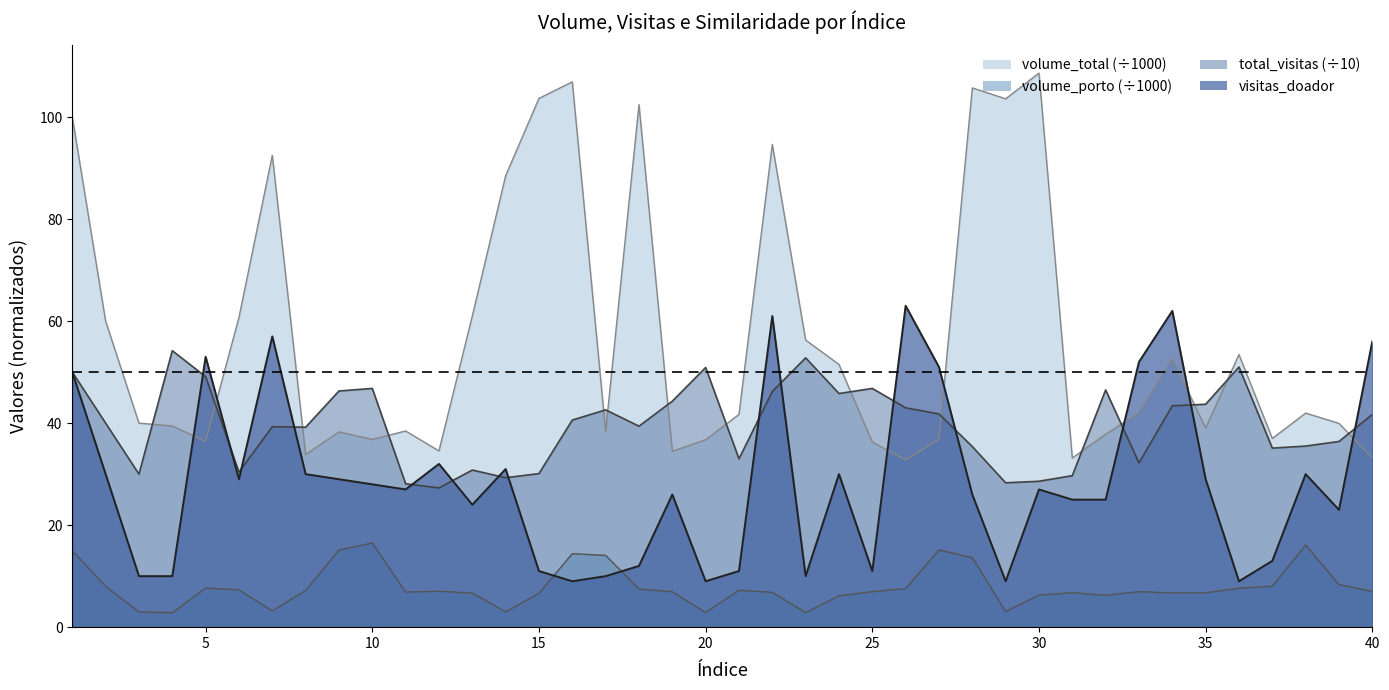

How many lines are shown in the chart?

4